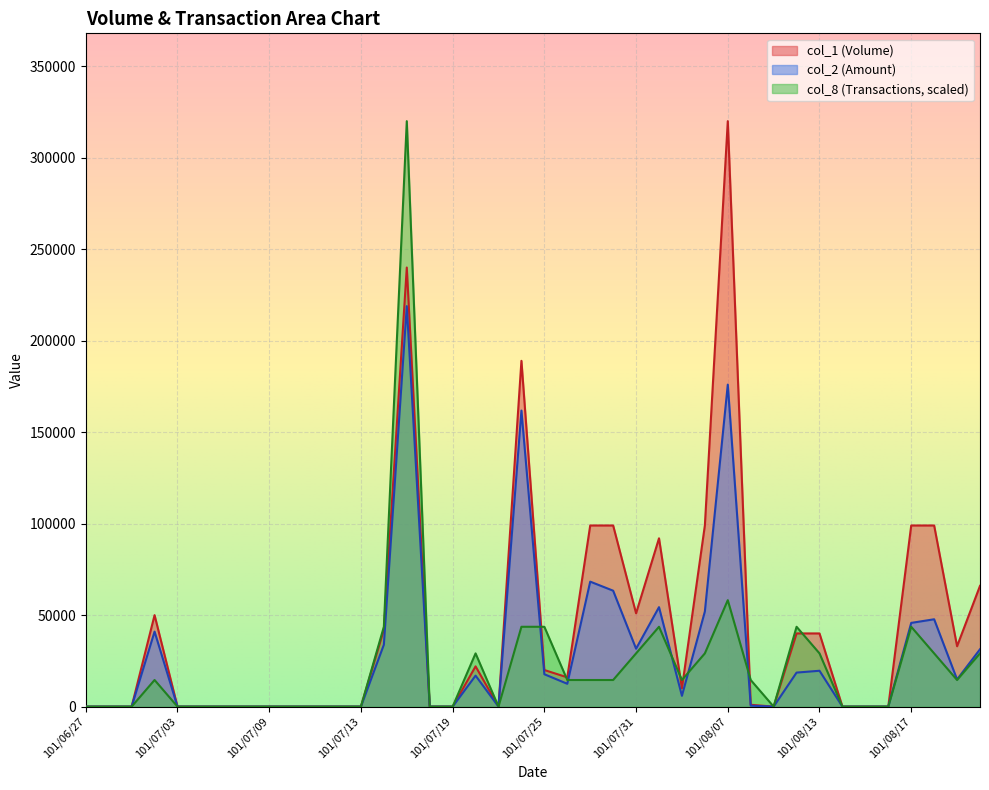

Which series has the largest range (max minus min)?

col_1